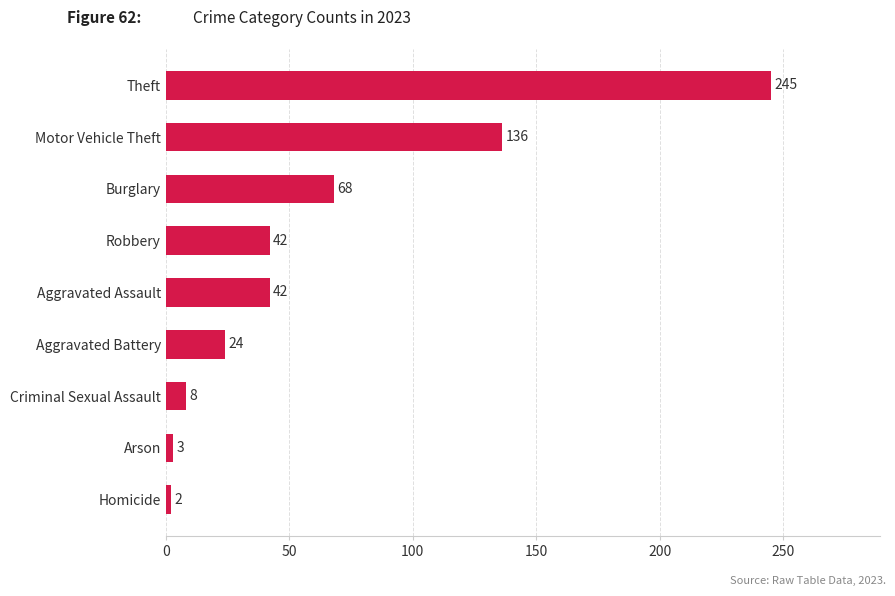

What is the average value?

63